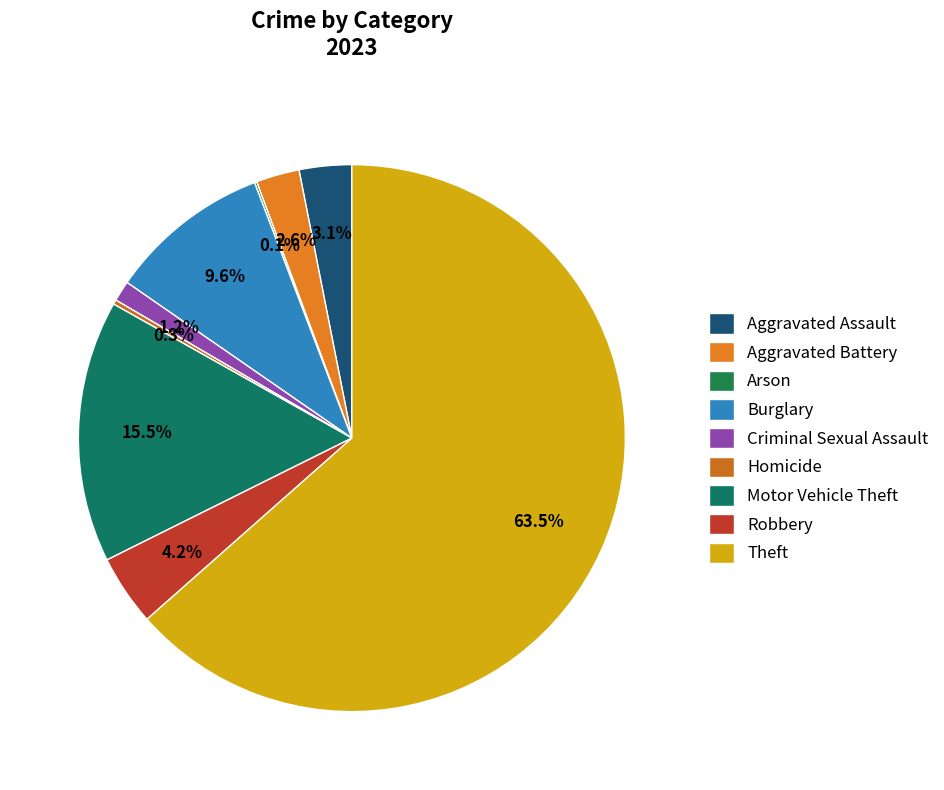

To the nearest percent, what portion does Theft represent?

63%